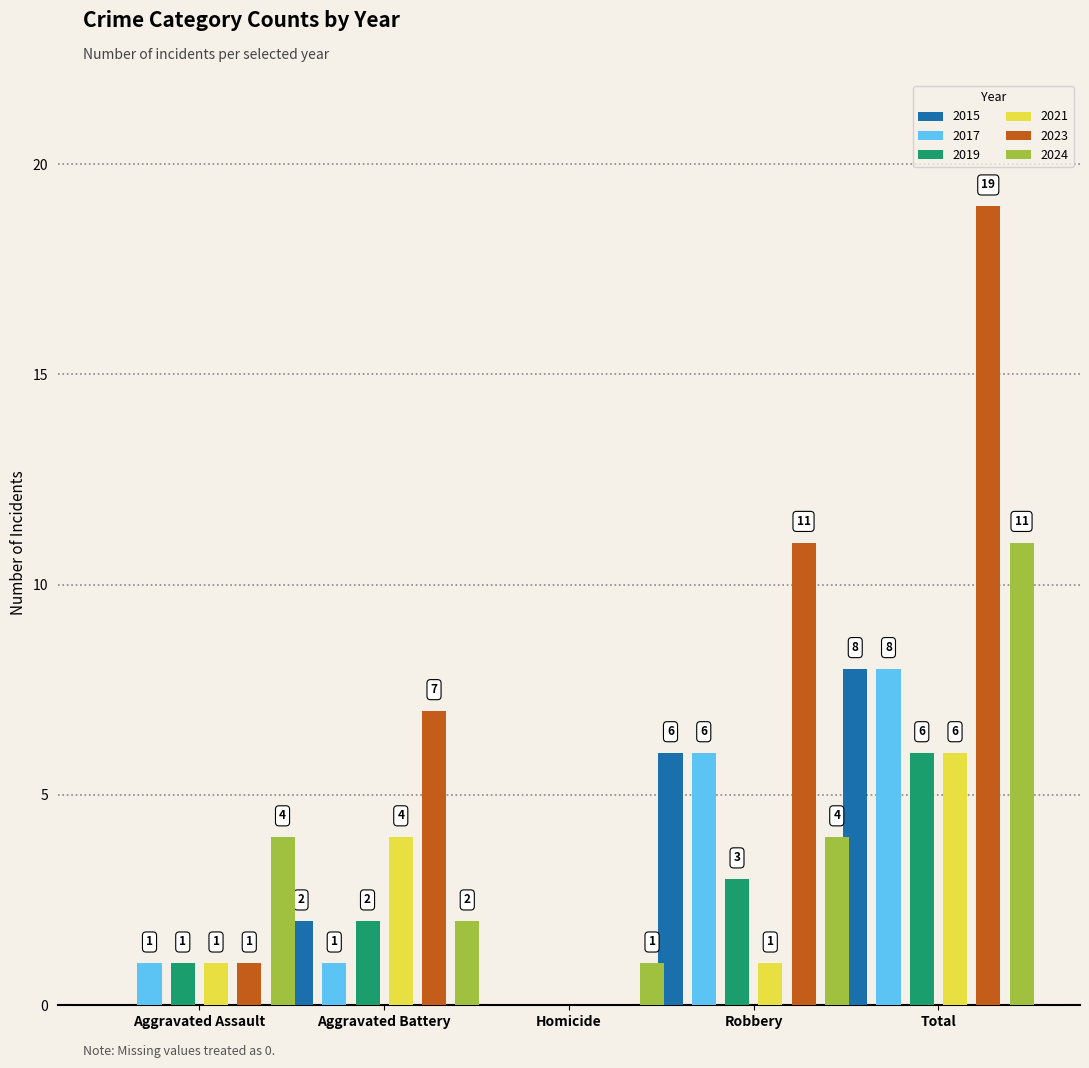

The 2022 series shows 13 at Total. True or false?

False